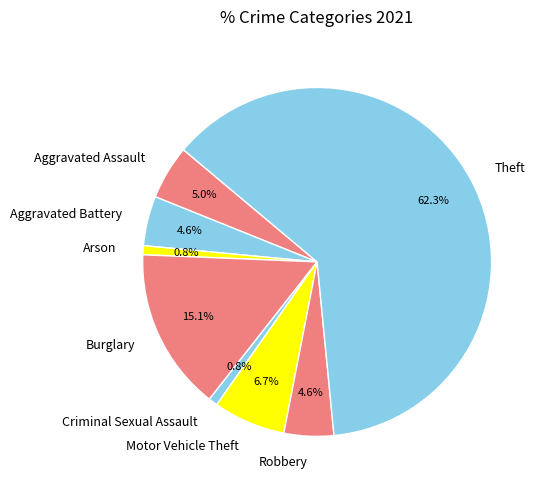

Count the number of slices in the pie.

8